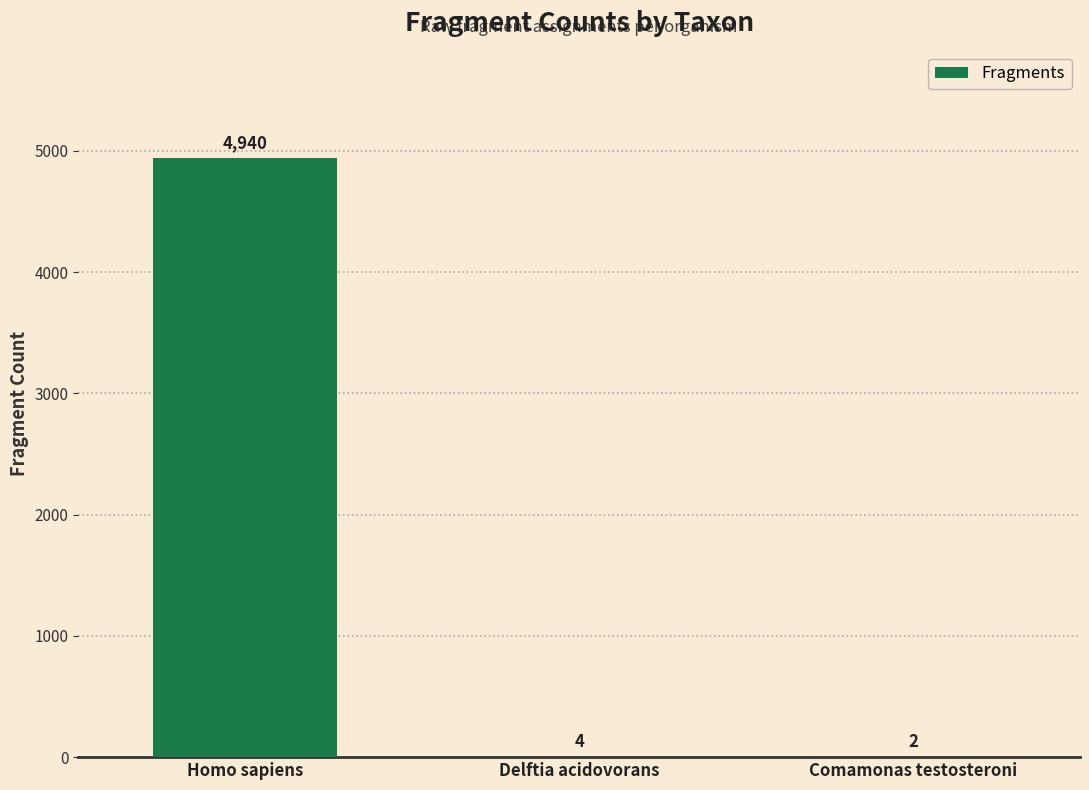

Which has a higher value, Homo sapiens or Comamonas testosteroni?

Homo sapiens